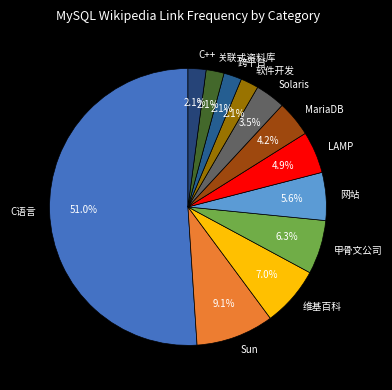

What is the largest slice in the pie chart?

C语言